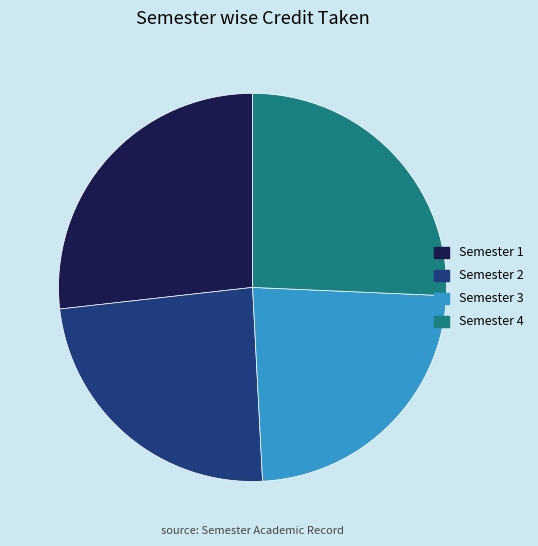

What is the largest slice in the pie chart?

Semester 1